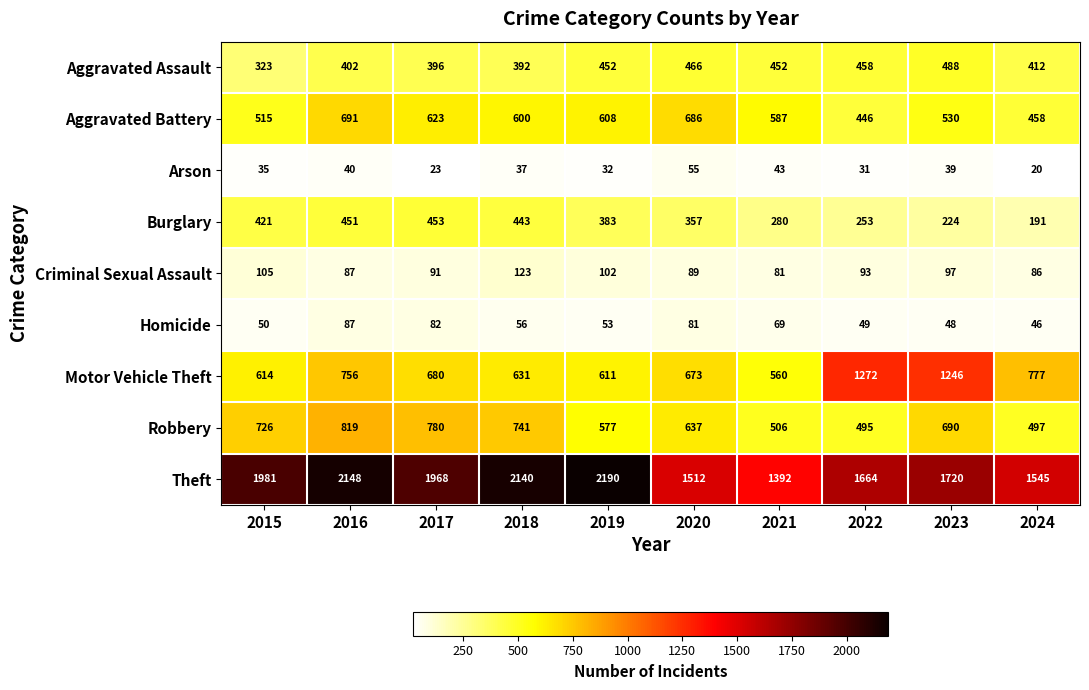

How many values in the Burglary series are below 383?

5